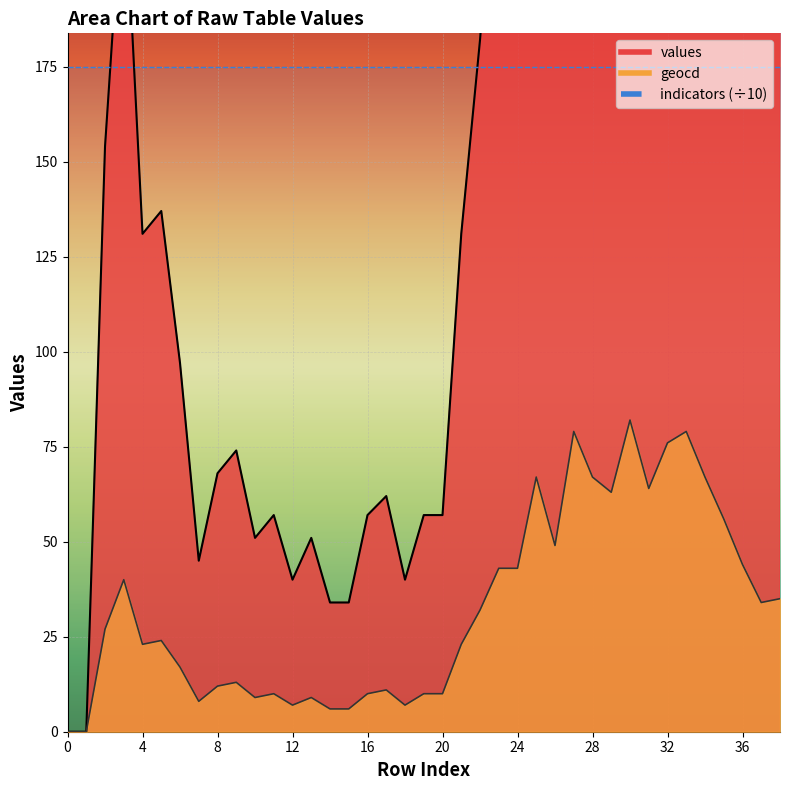

Between 4 and 38, which series saw the biggest shift?

values